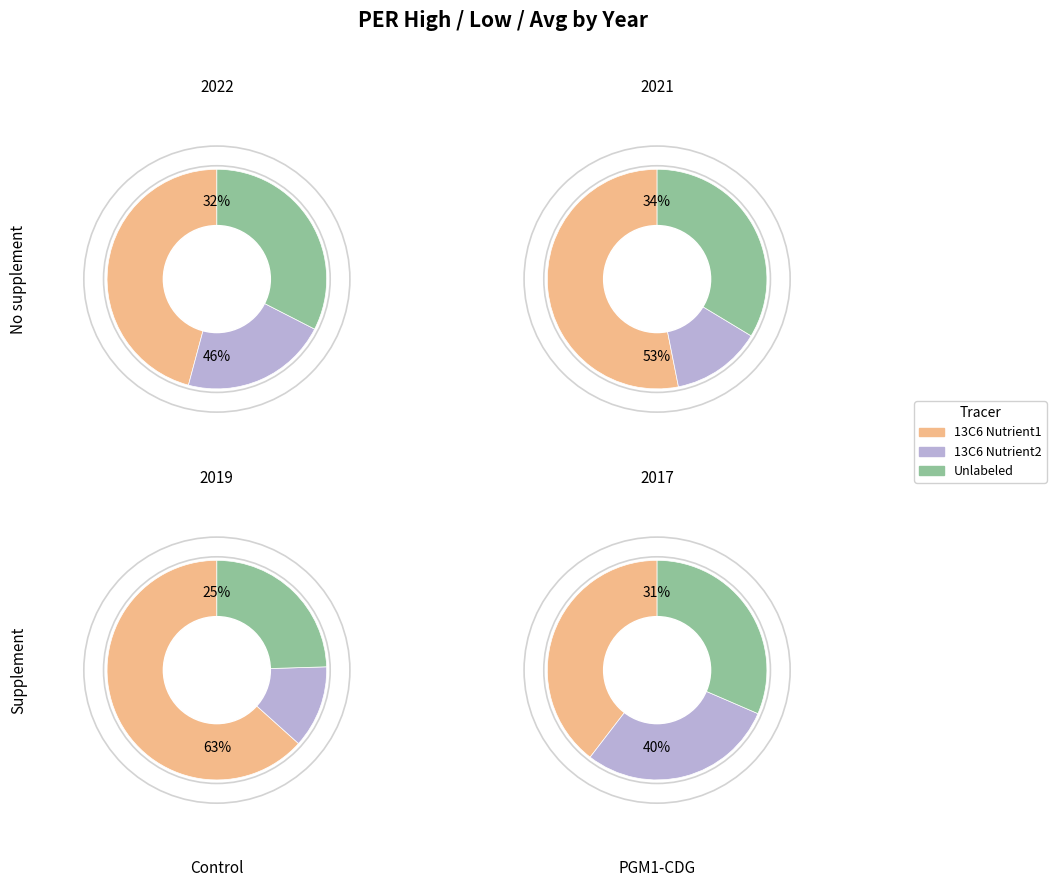

Which series has the largest range (max minus min)?

13C6 Nutrient1